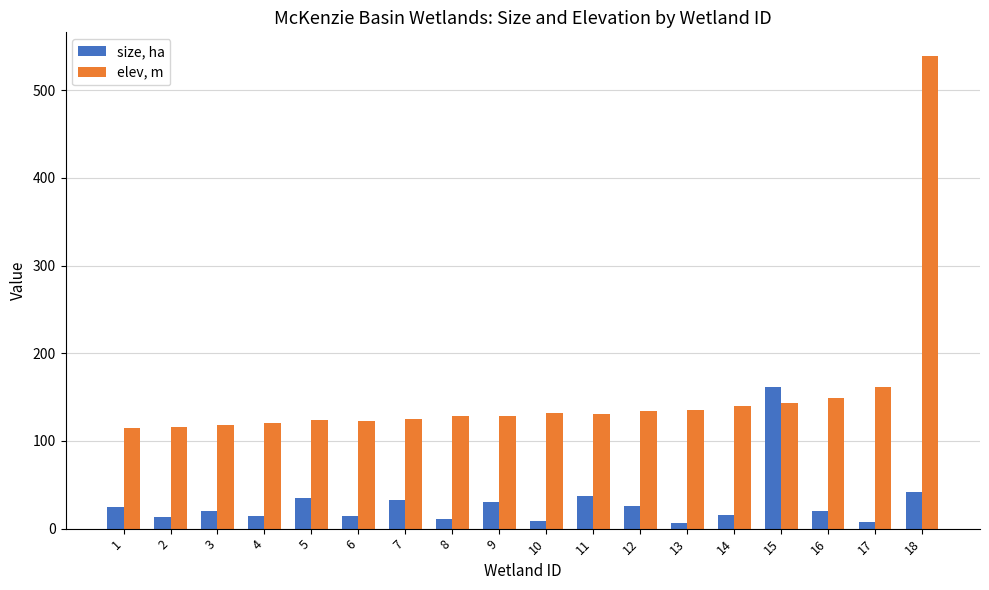

Where is elev, m nearest to the value 326?

17